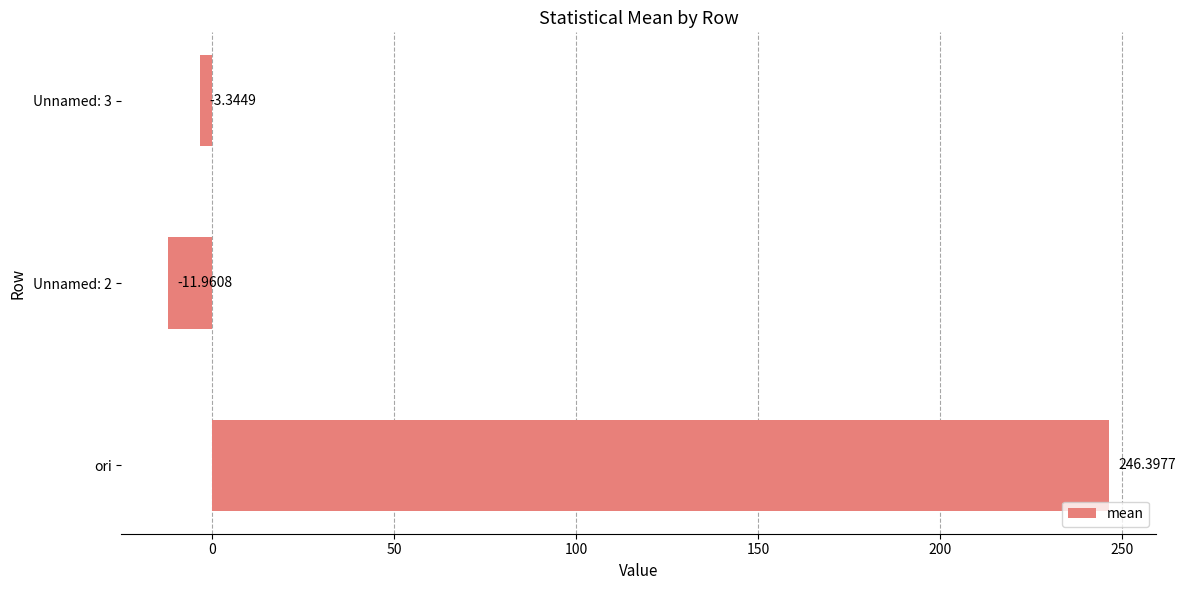

What is the difference between the values at Unnamed: 2 and ori?

258.4